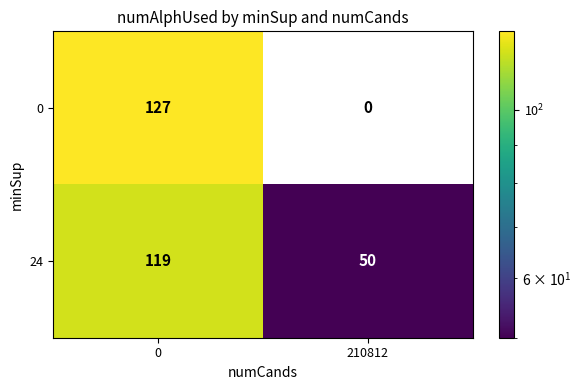

Reading right to left, list all the values displayed in this chart.

0: 0	127
24: 50	119